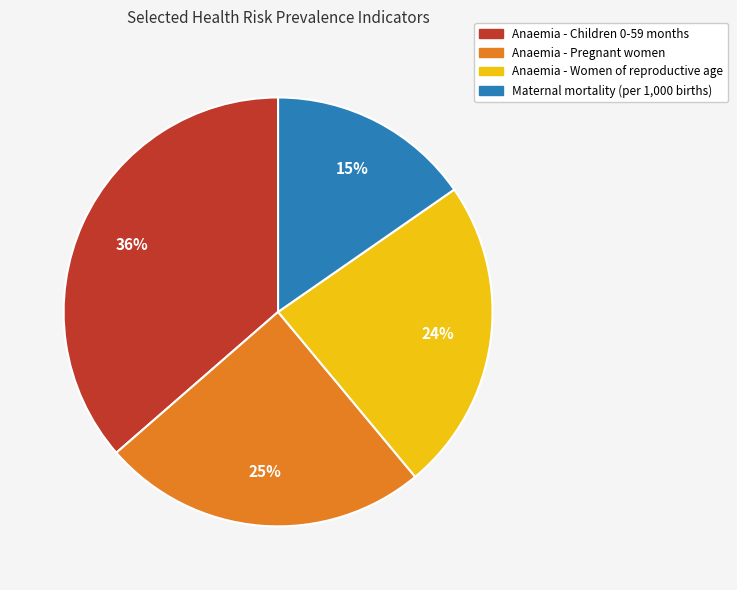

Combined, do Anaemia - Children 0-59 months and Anaemia - Women of reproductive age account for over 50%?

Yes